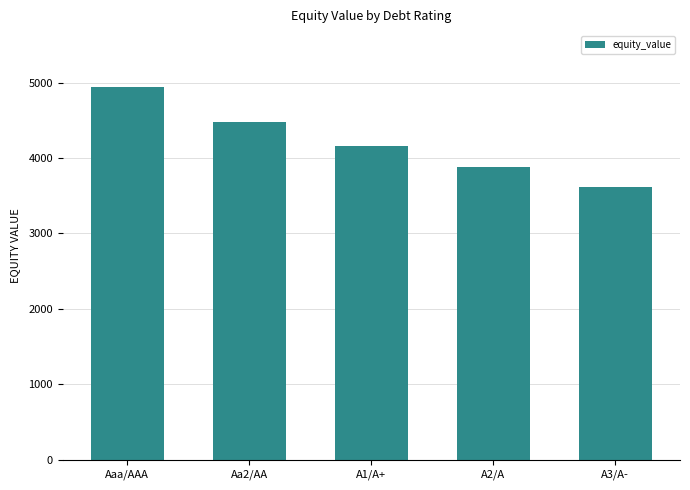

True or false: the data shows 4482.0 at Aa2/AA.

True